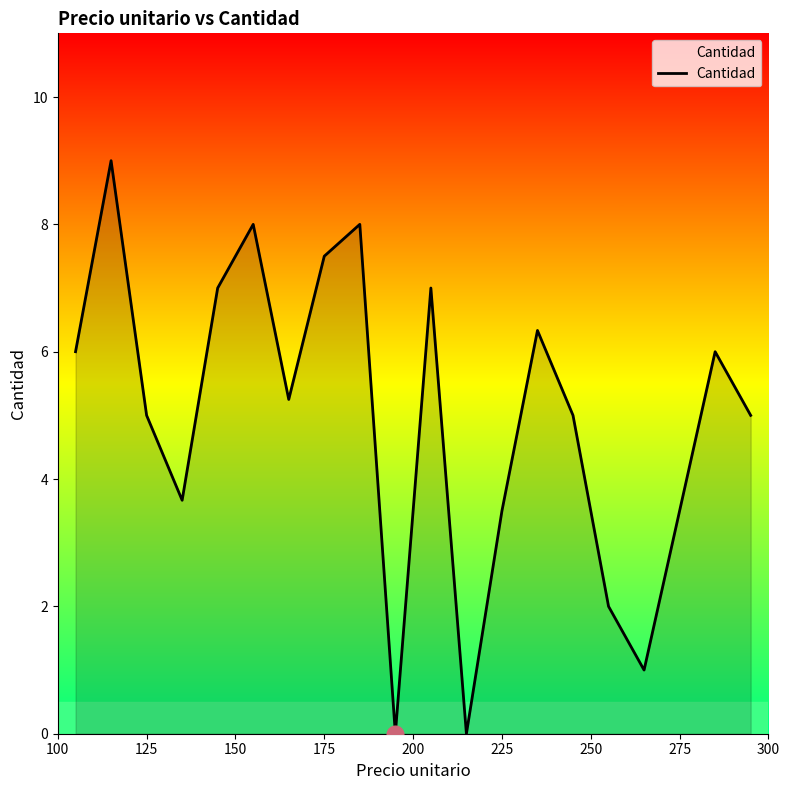

Does the chart have visible grid lines?

No